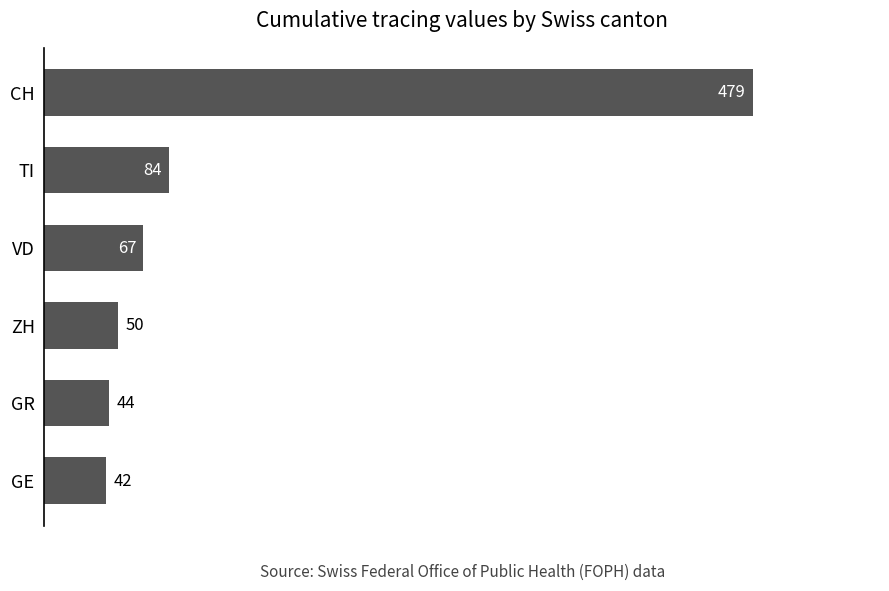

What is the difference between the maximum and minimum values?

437